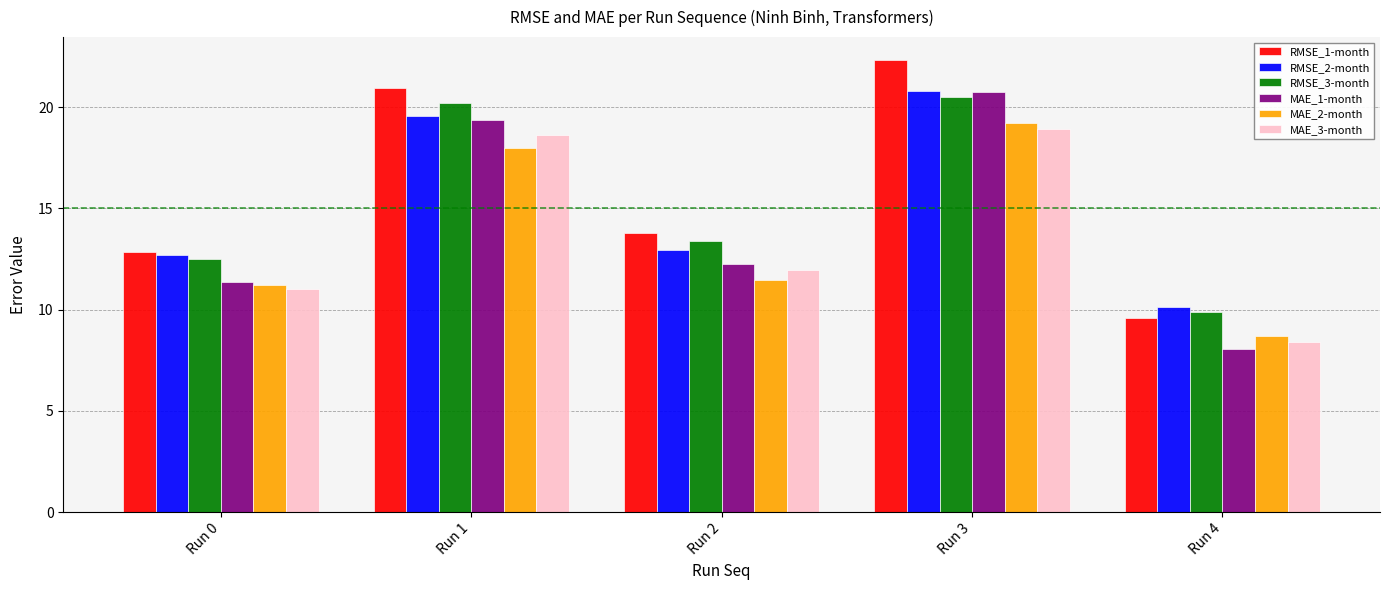

Count the number of data series in this chart.

6